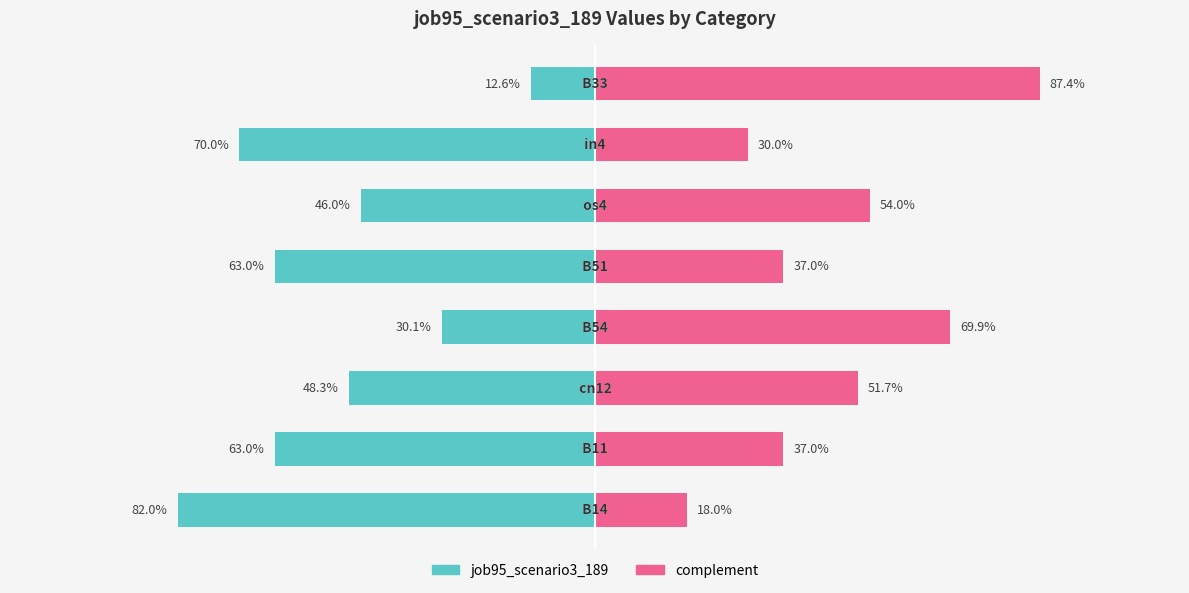

Does the chart contain any negative values?

Yes